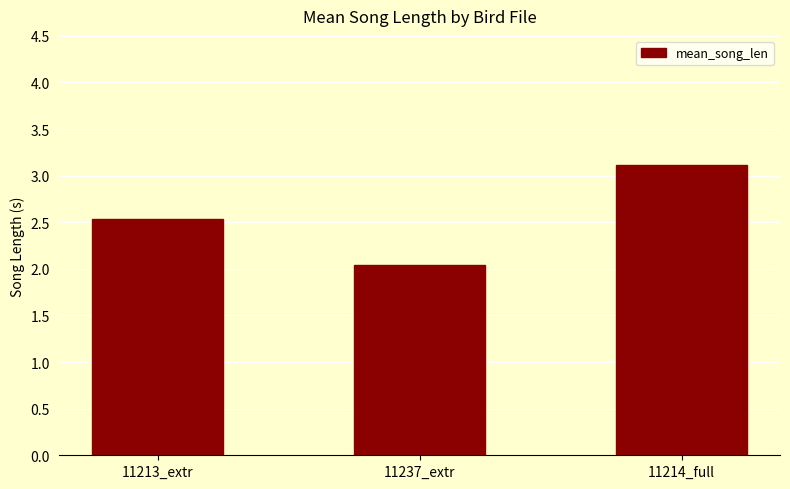

List the labels in order of value, largest first.

11214_full, 11213_extr, 11237_extr